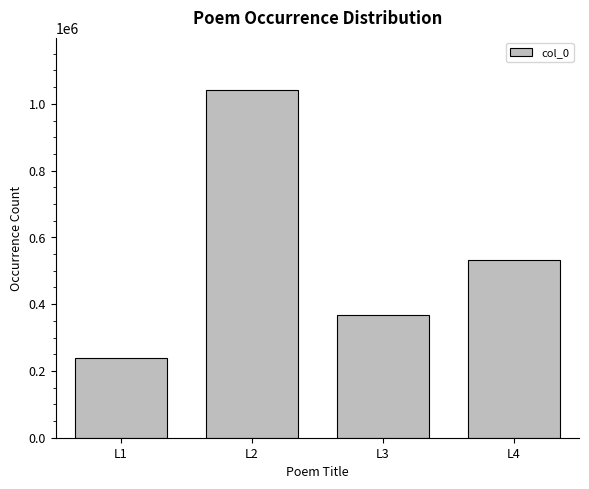

The value at L2 is 390669. True or false?

False